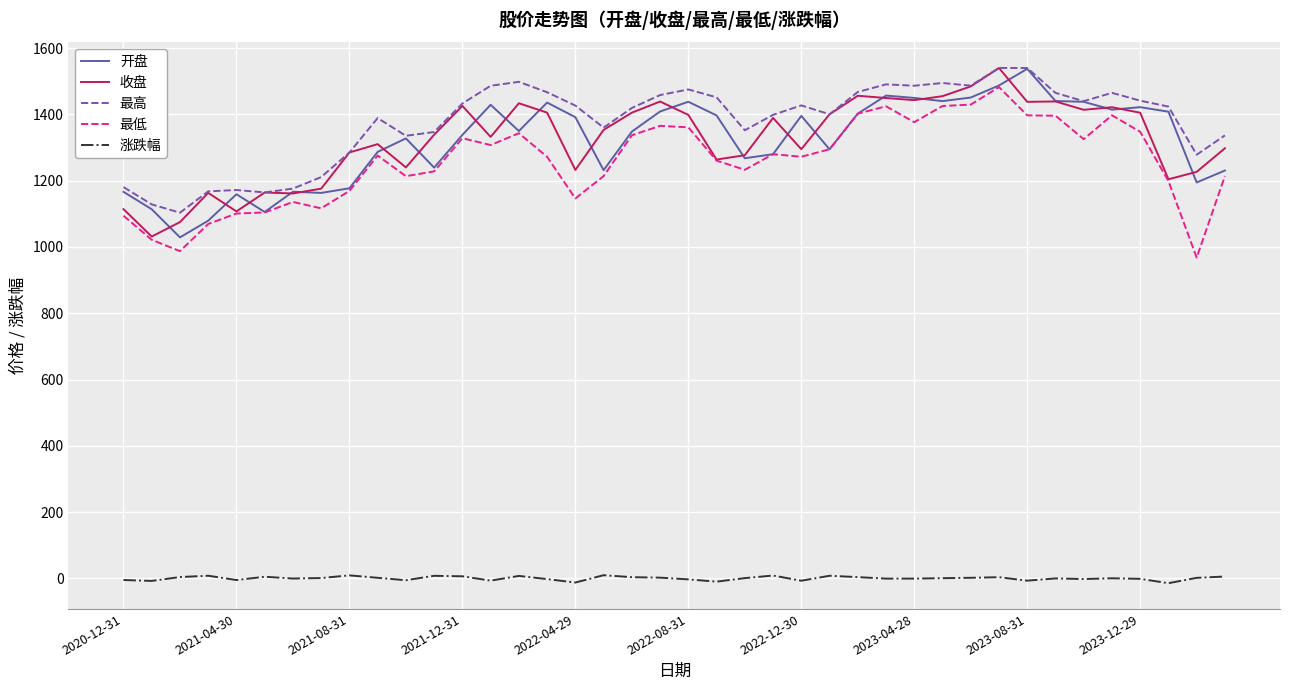

True or false: 涨跌幅 and 开盘 cross at least once.

False